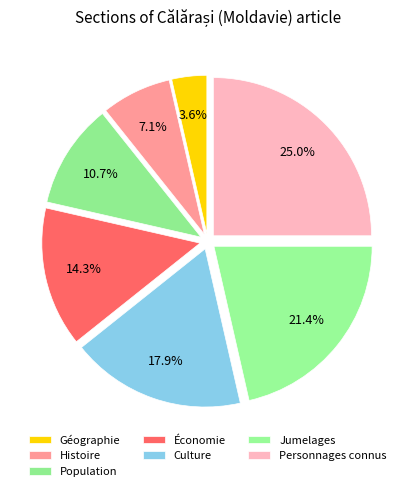

To the nearest percent, what percentage of the pie is Économie?

14%